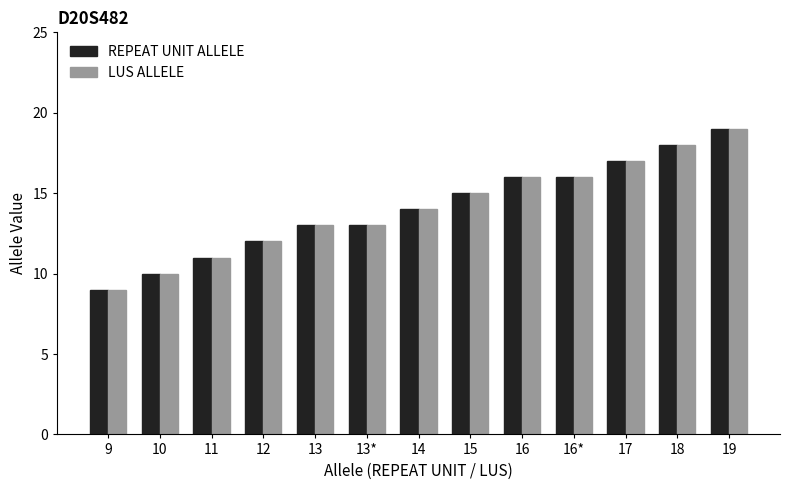

What is the sum of the REPEAT UNIT ALLELE values at 12 and 9?

21